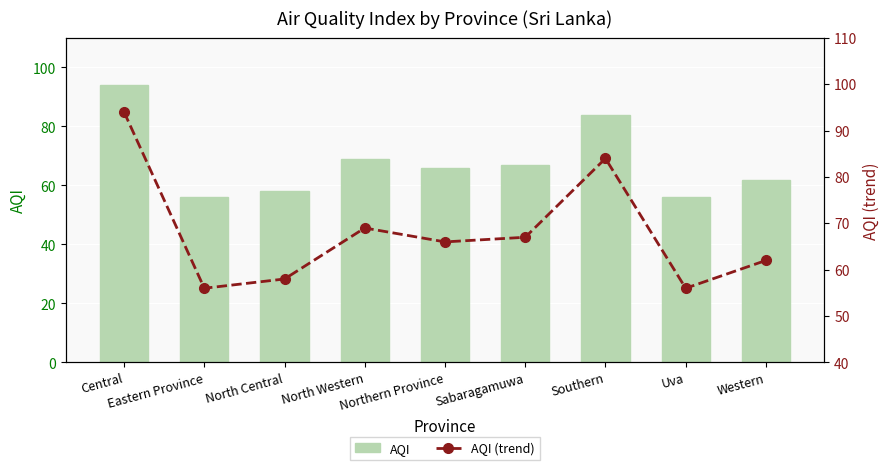

At which label does AQI (trend) reach its peak?

Central